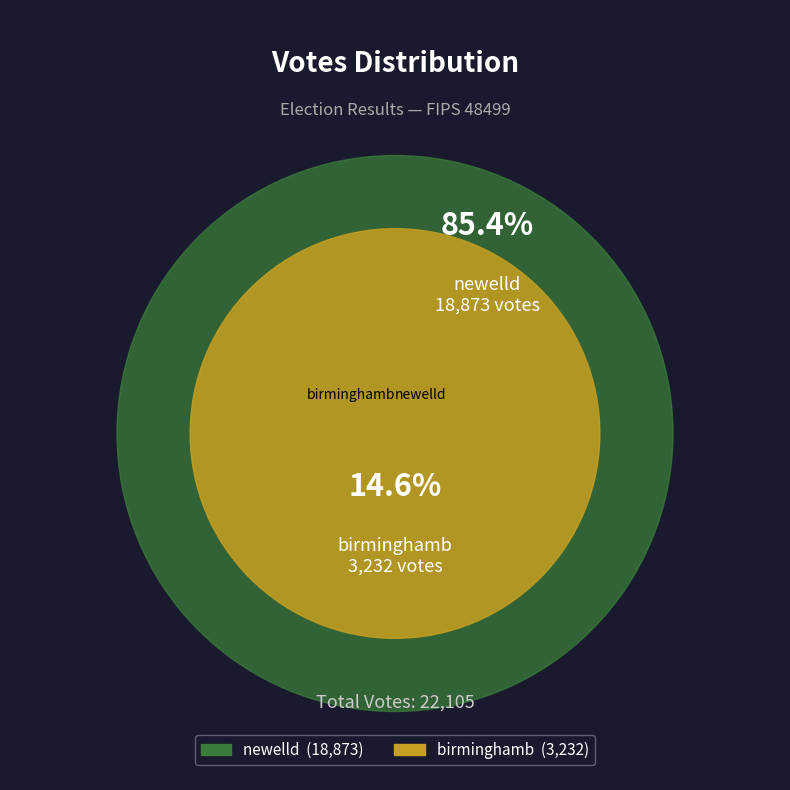

Is the sum of newelld and birminghamb greater than half?

Yes